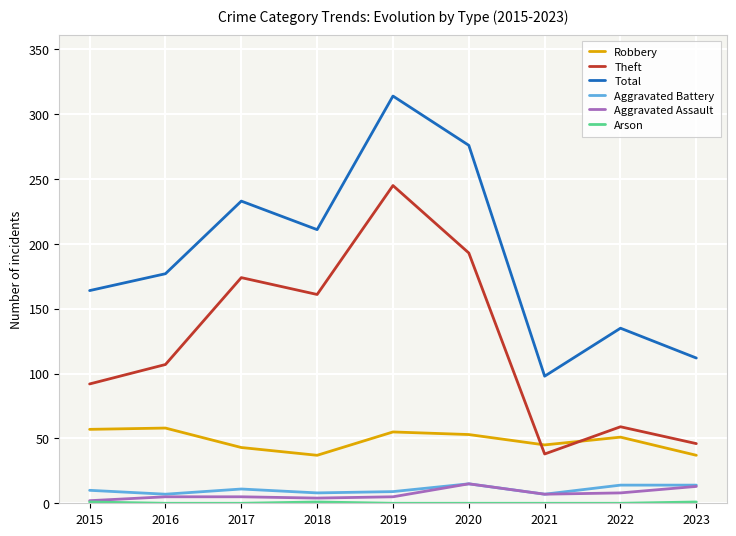

Where is the first local maximum for Total?

2017